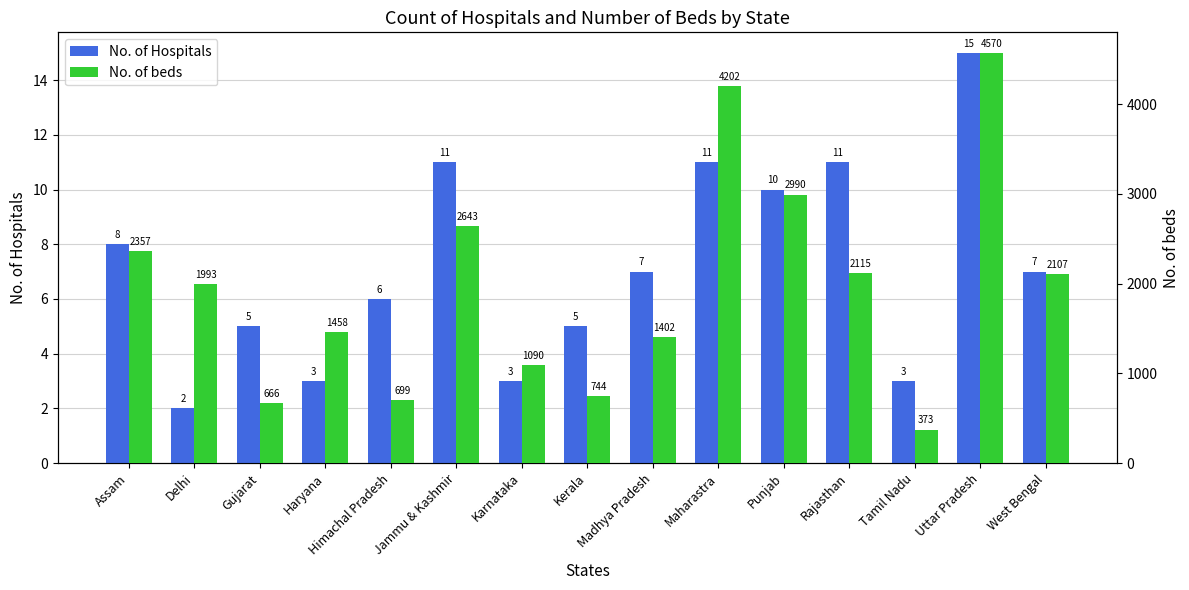

Which series has the largest range (max minus min)?

No. of beds